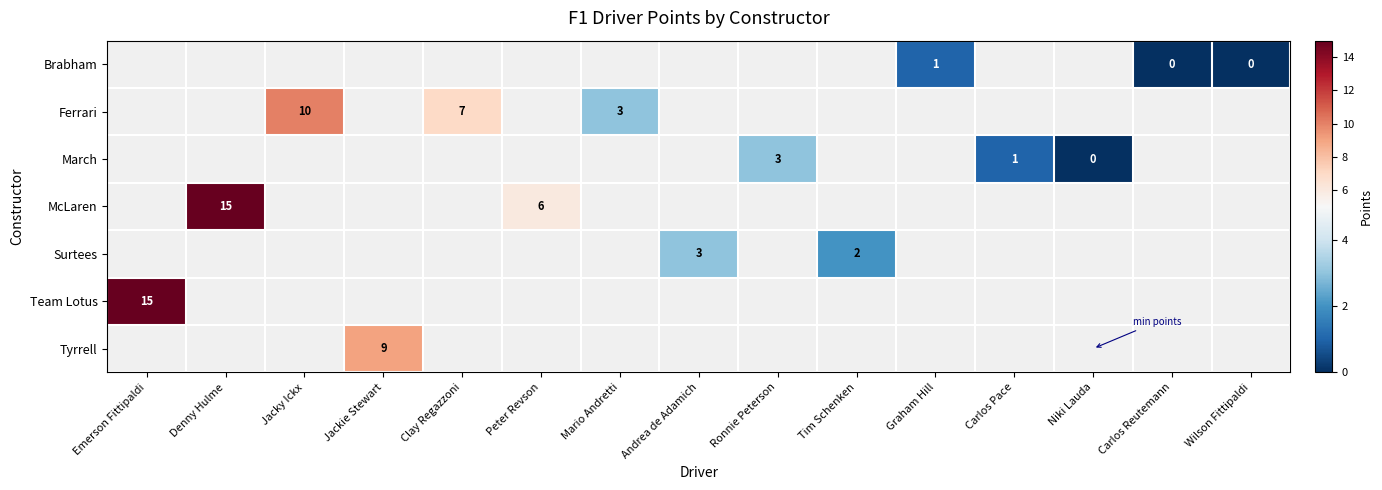

Which category has the lowest value in the Tyrrell series?

Emerson Fittipaldi